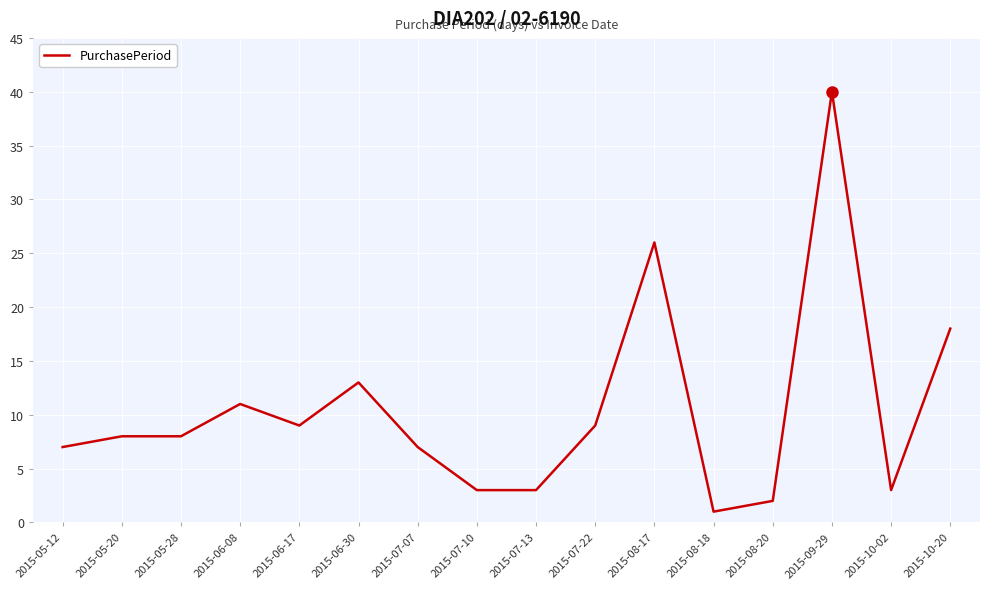

What is the difference between the maximum and minimum values?

39